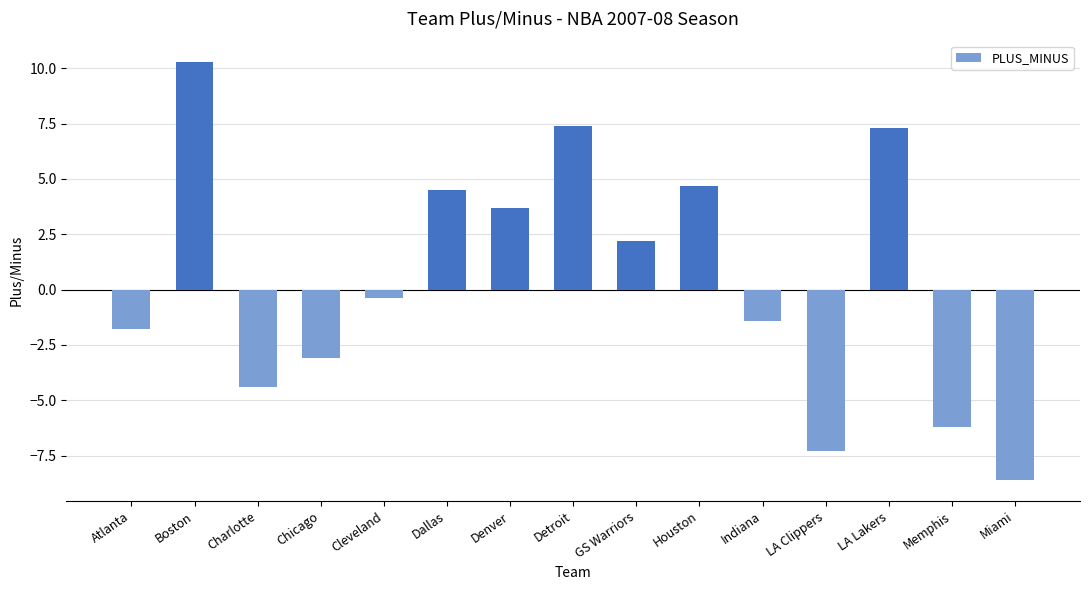

What is the difference between the values at LA Clippers and Chicago?

4.2